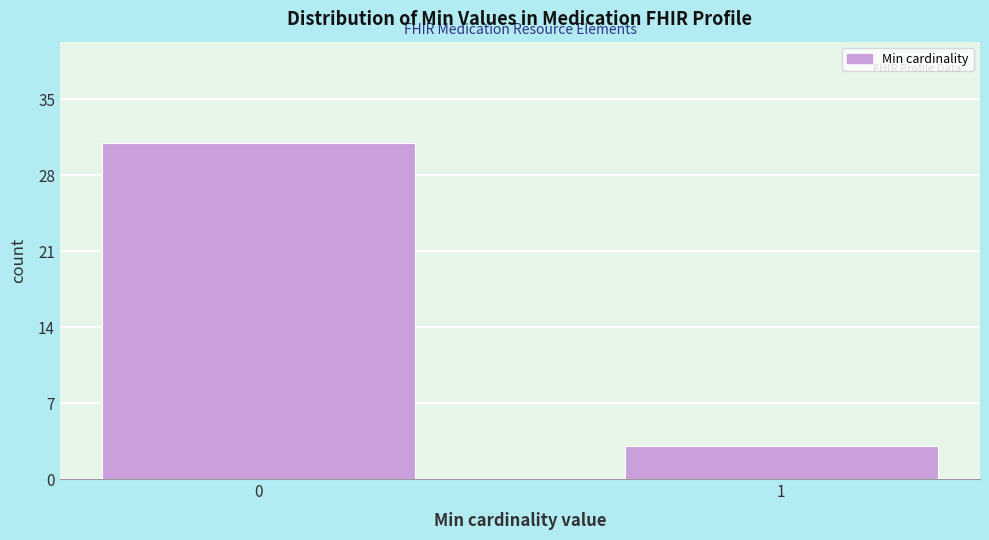

Reading left to right, list all the values displayed in this chart.

31	3